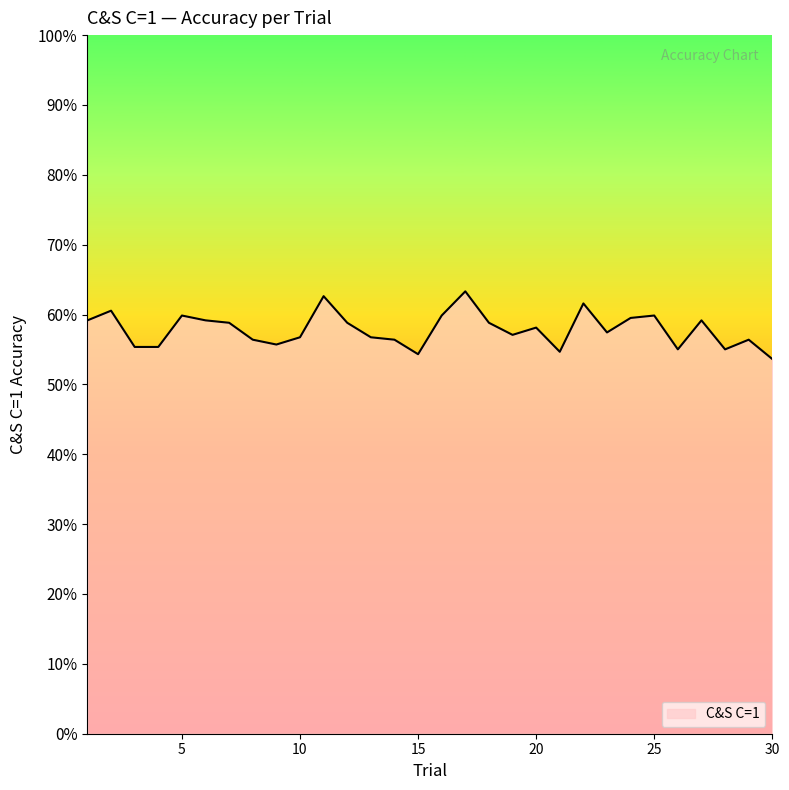

How many distinct data groups are displayed?

1